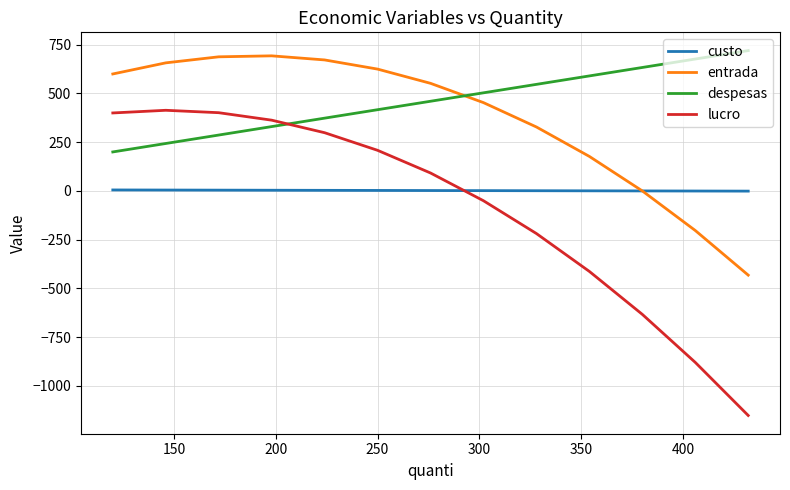

Does the chart have visible grid lines?

Yes